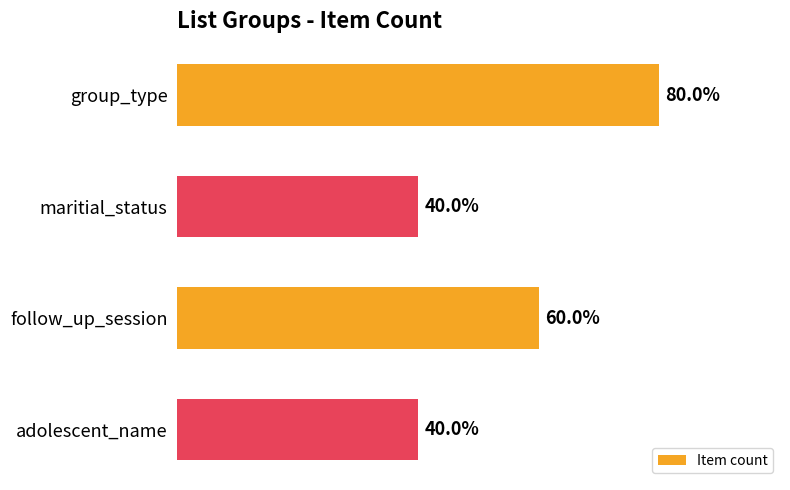

How many distinct data groups are displayed?

1